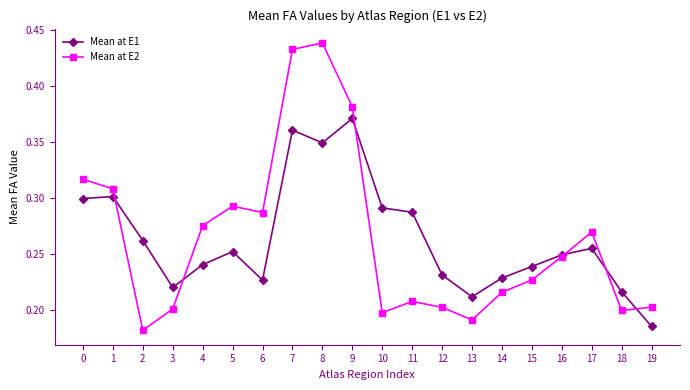

Where do Mean at E1 and Mean at E2 first cross each other?

1 and 2